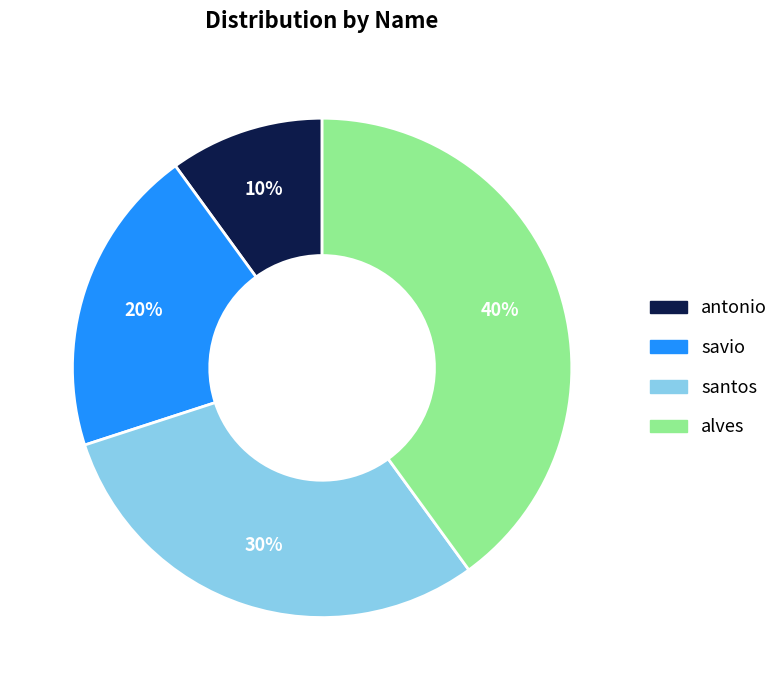

Is there a majority slice in this chart?

No